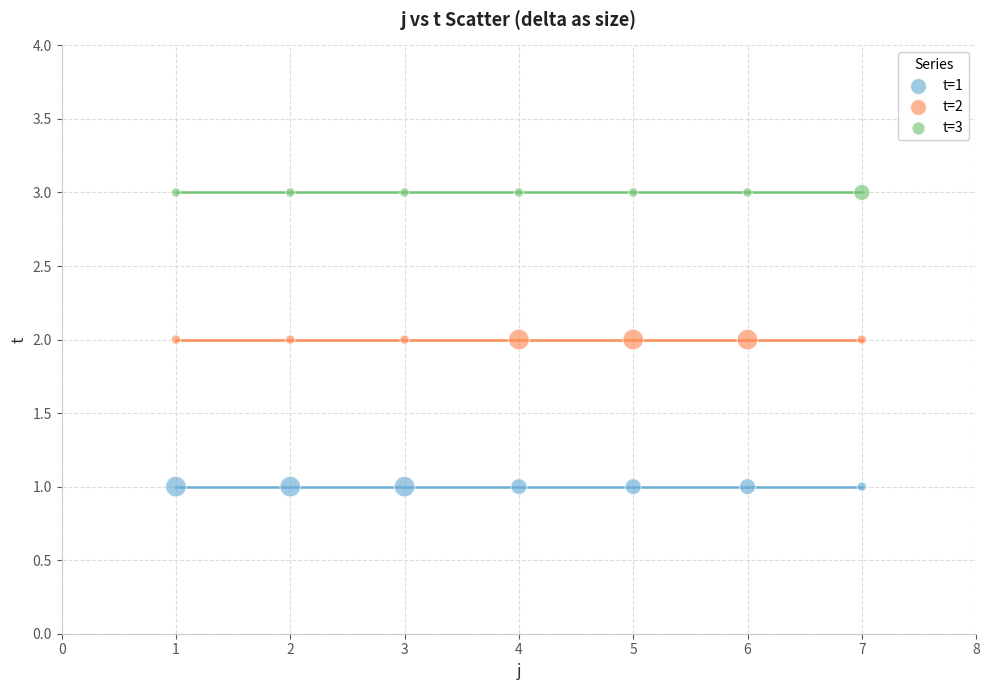

Which series reaches the maximum Y coordinate?

t=3